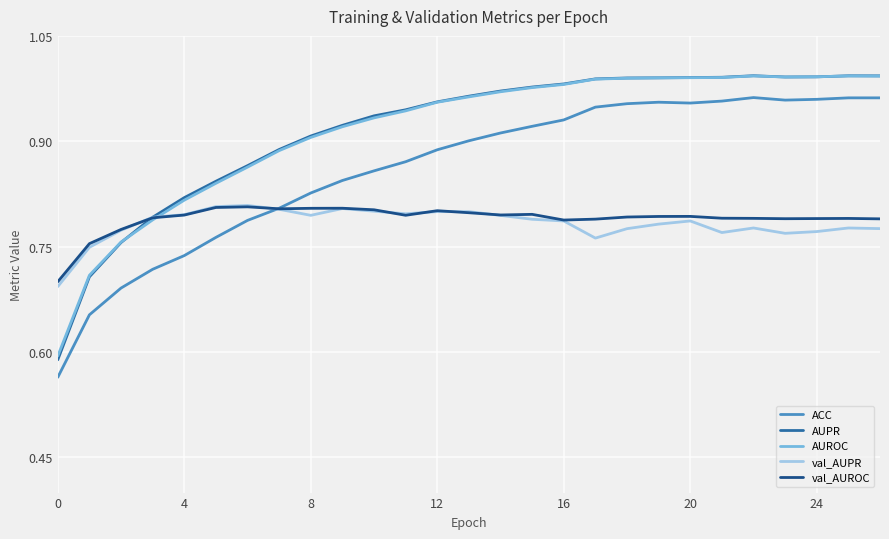

True or false: AUROC has more than 1 interior local peaks.

True